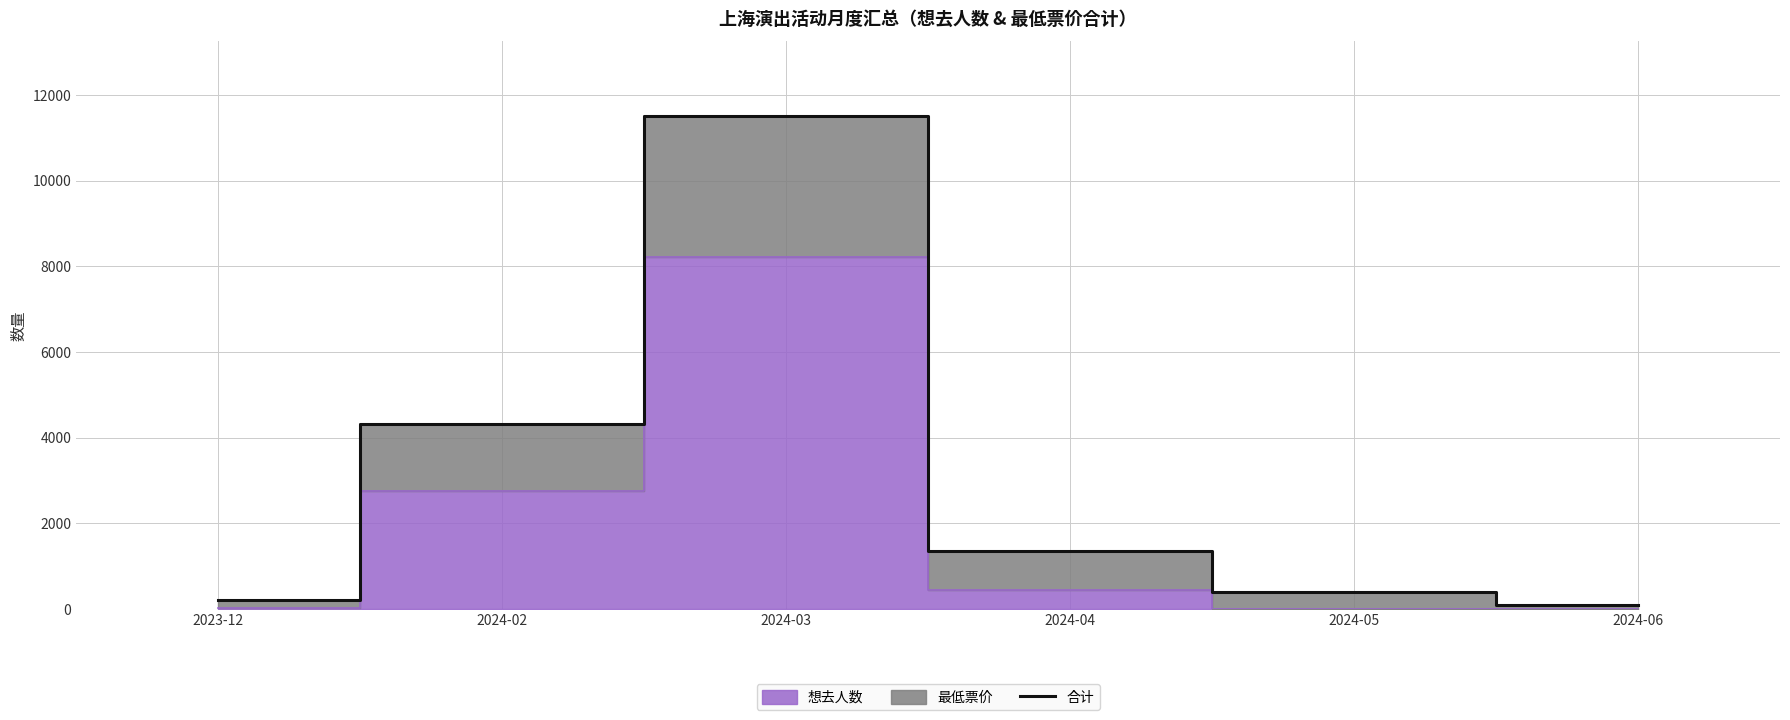

Reading right to left, list all the values displayed in this chart.

2024-06=87	2024-05=387	2024-04=1364	2024-03=11518	2024-02=4314	2023-12=207